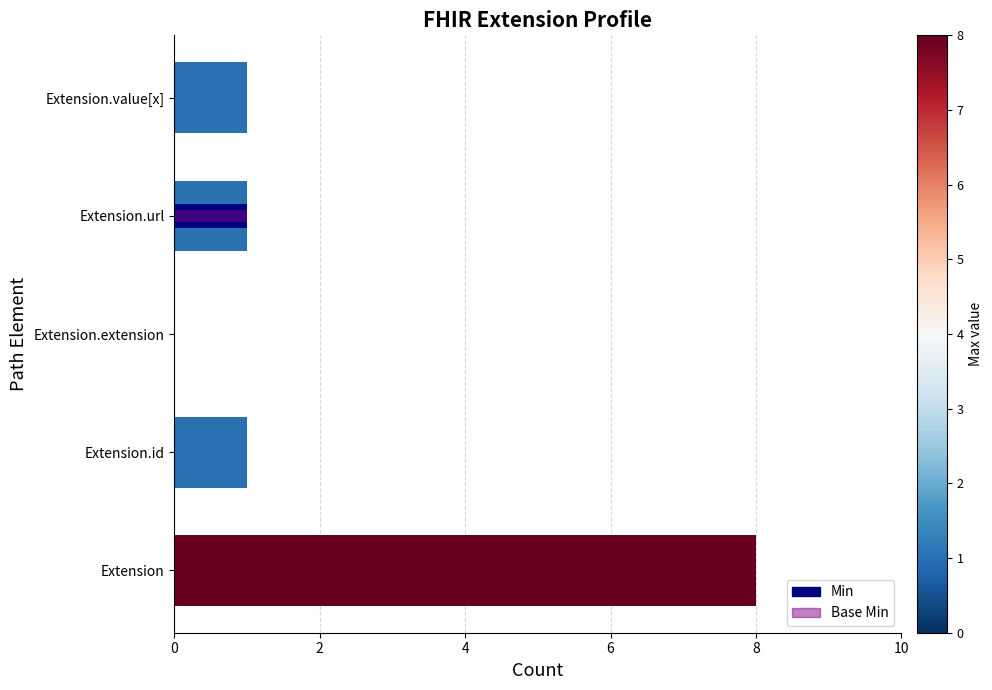

Reading left to right, extract all data points from this chart.

Max: 8	1	0	1	1
Min: 0	0	0	1	0
Base Min: 0	0	0	1	0